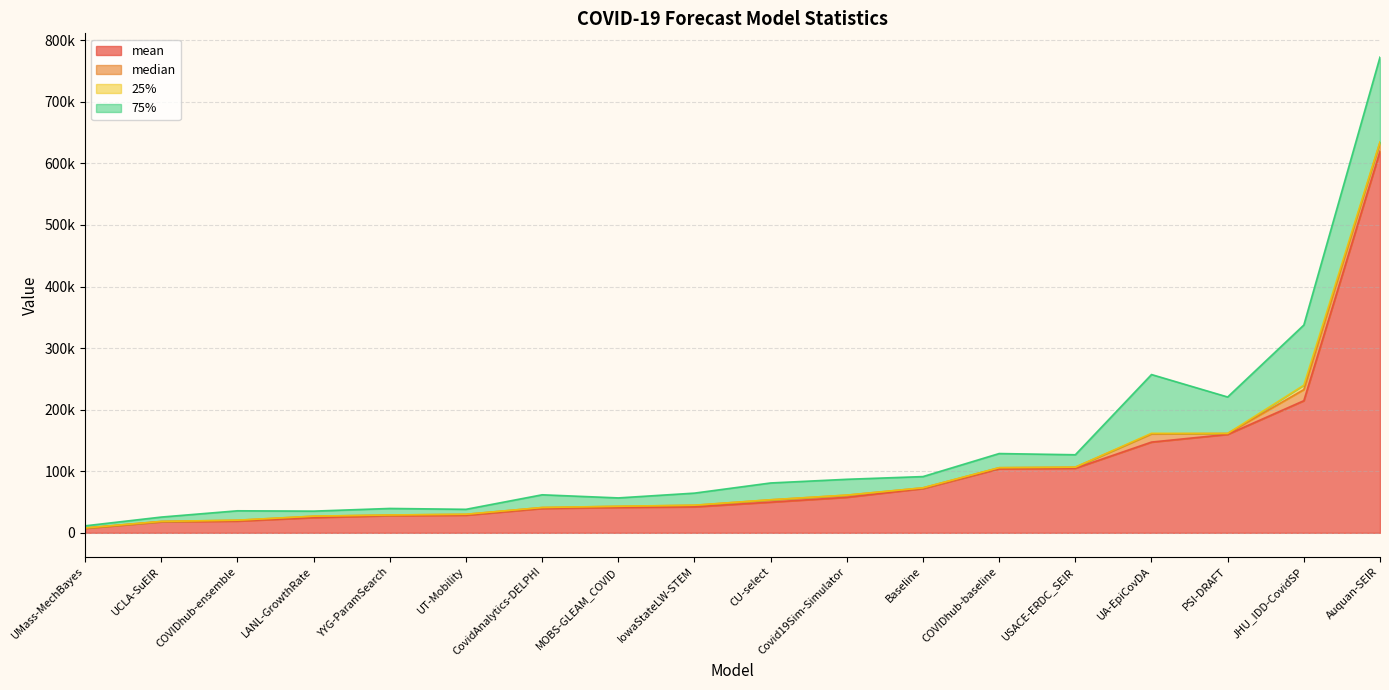

Where does the median series first go above 1691?

LANL-GrowthRate